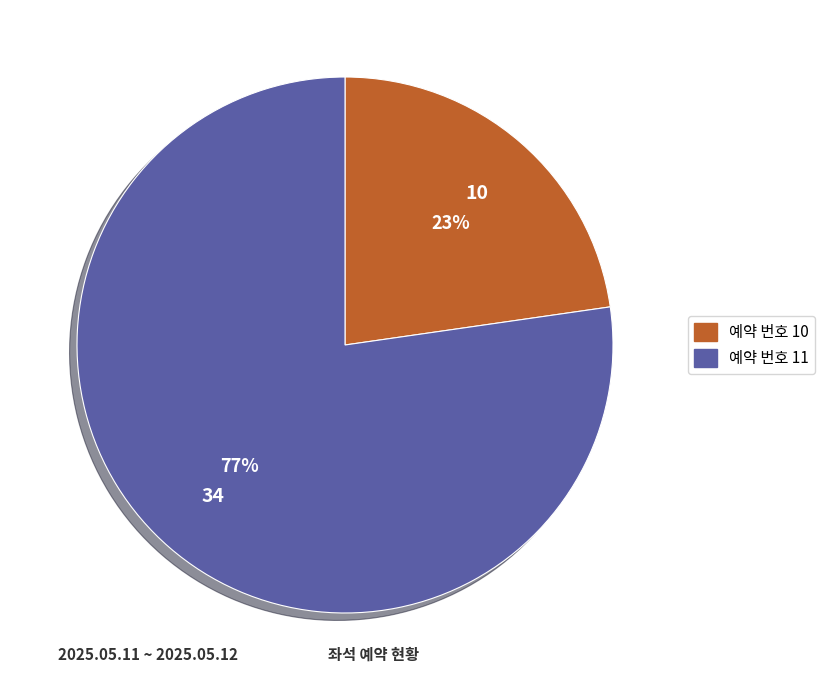

Is there a majority slice in this chart?

Yes